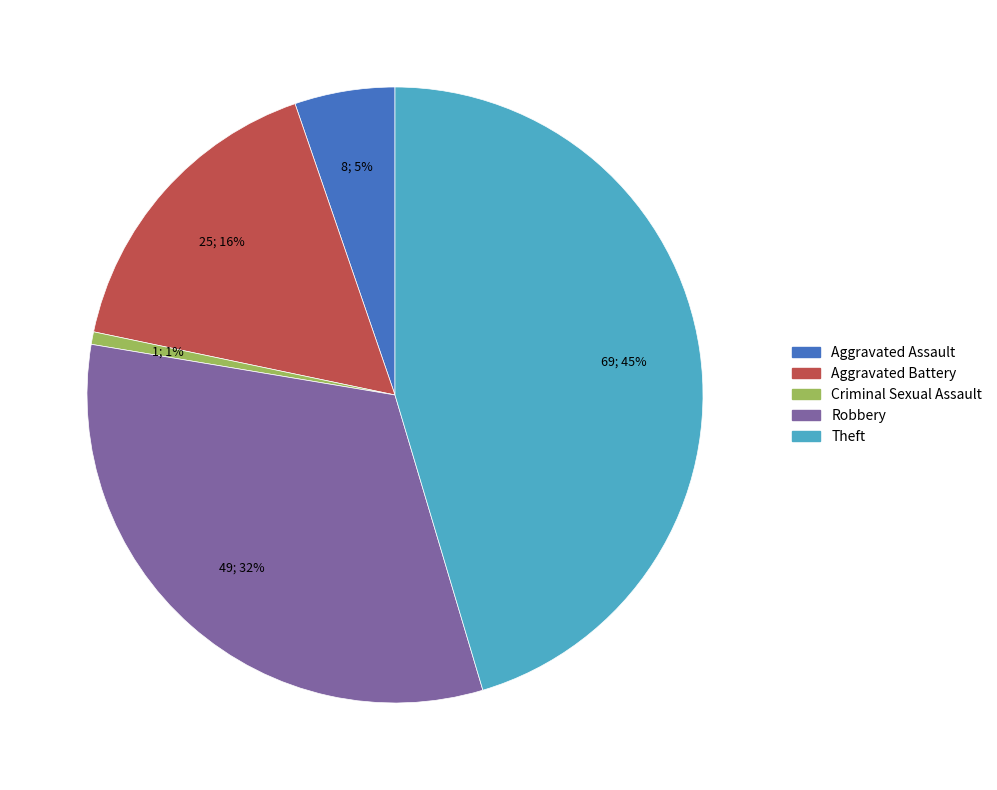

True or false: Aggravated Assault accounts for 15% of the total.

False